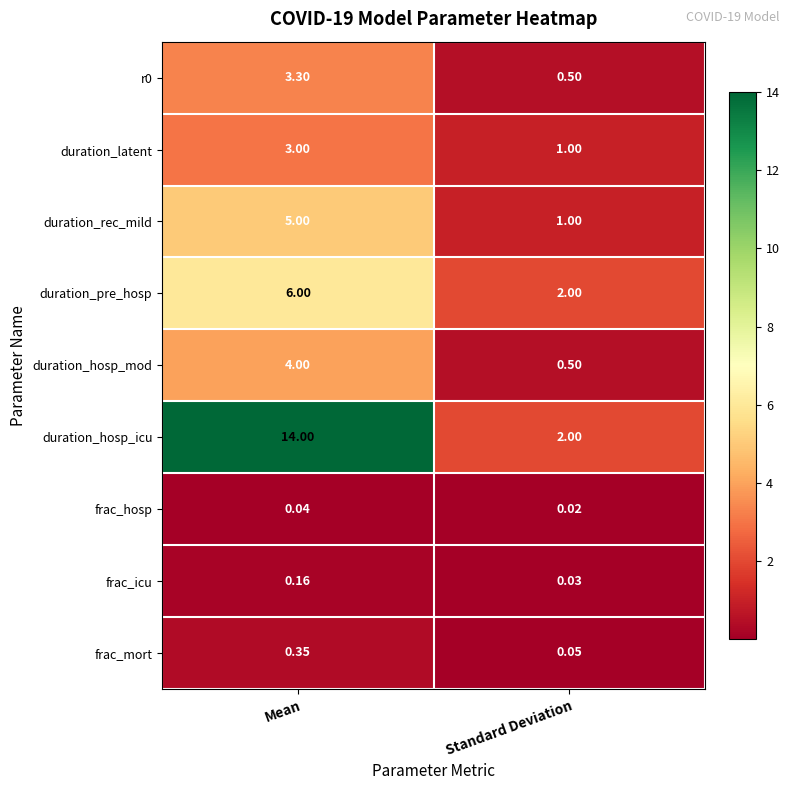

Which label corresponds to the smallest value in the chart?

Standard Deviation